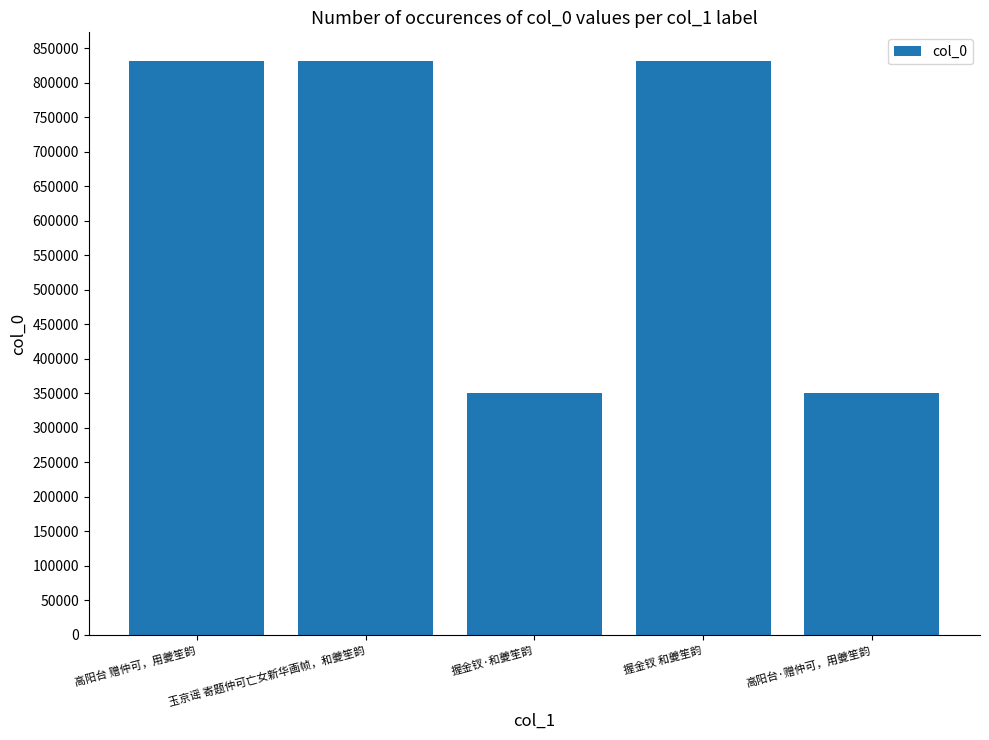

What is the difference between the maximum and second lowest values?

481024